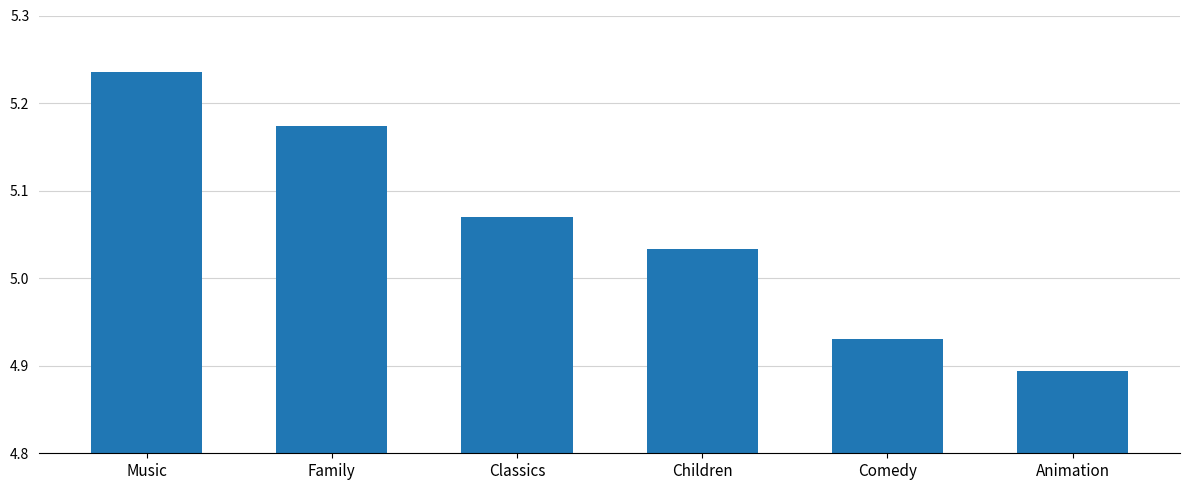

True or false: the data shows 1.6 at Classics.

False